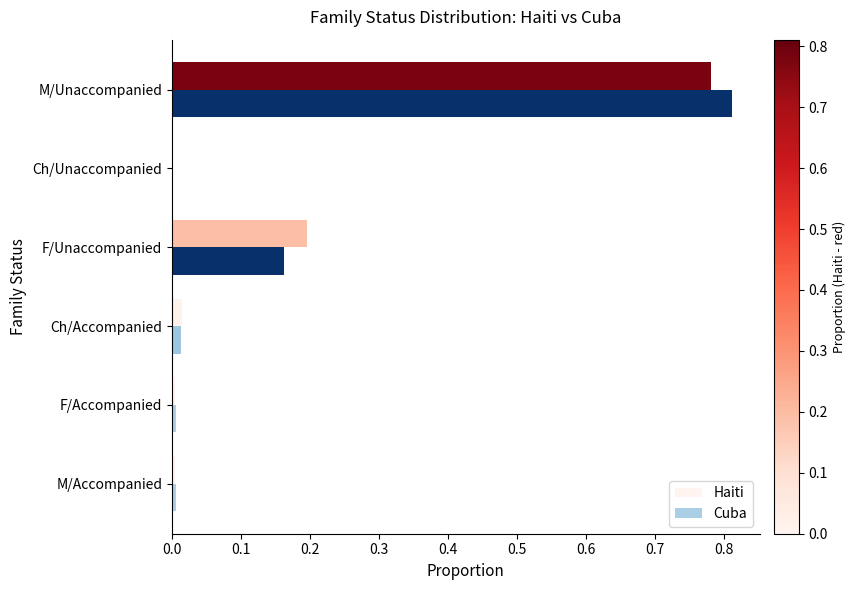

At which label does Cuba reach its peak?

M/Unaccompanied